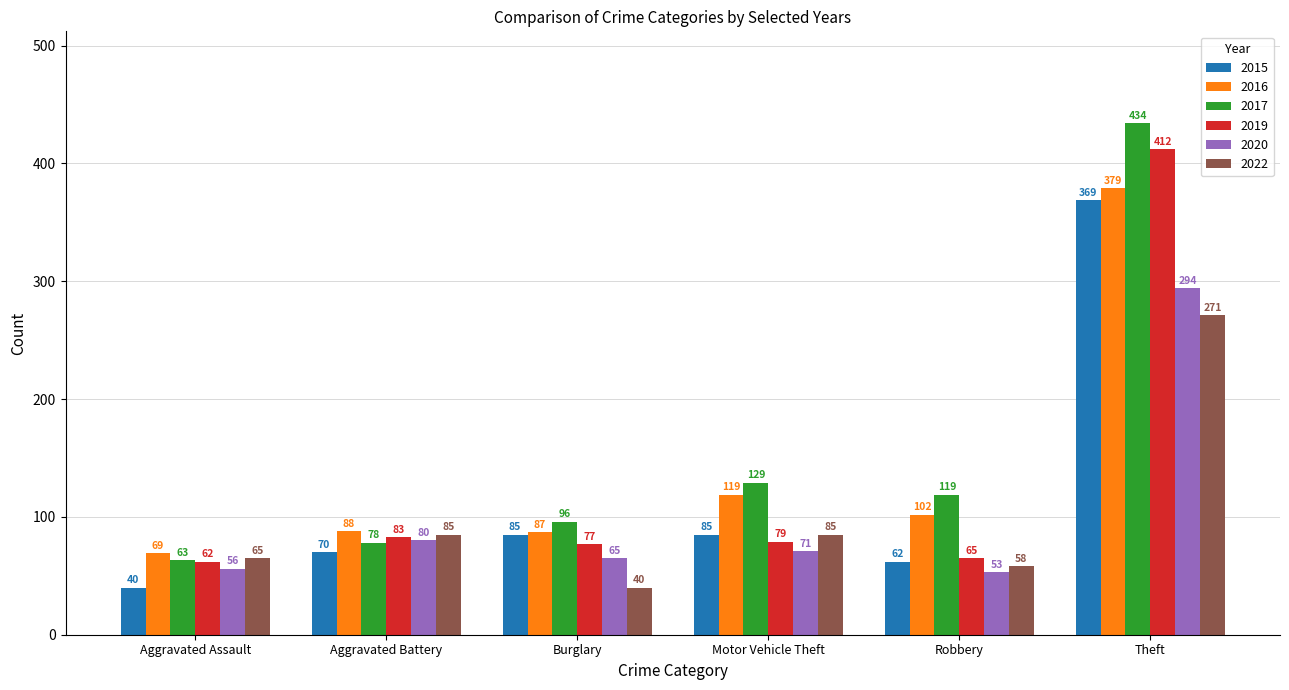

Read the 2020 value at Robbery.

53